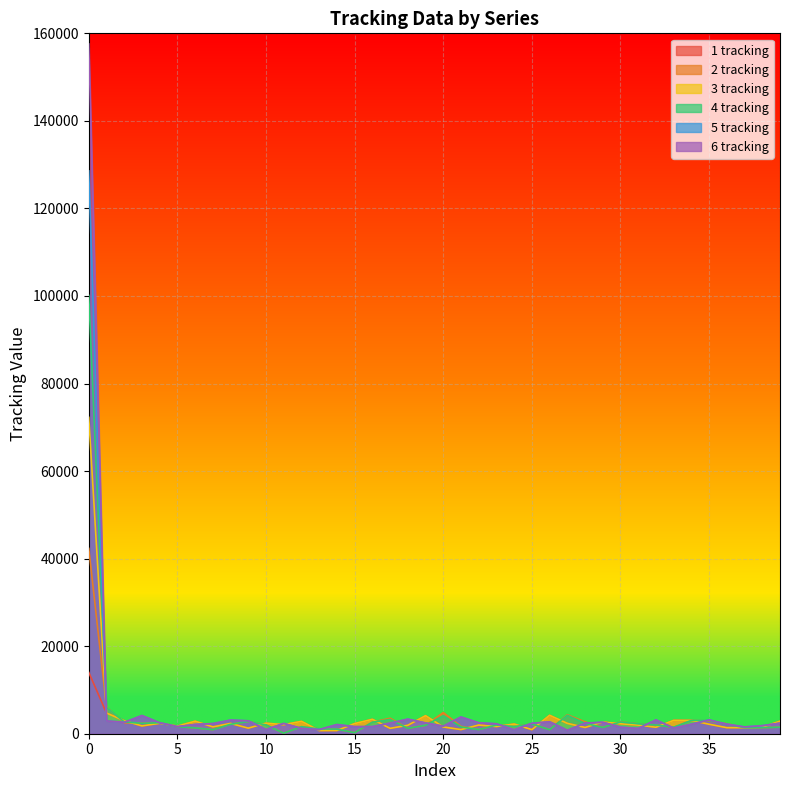

At which label is 1 tracking closest to 7363?

1